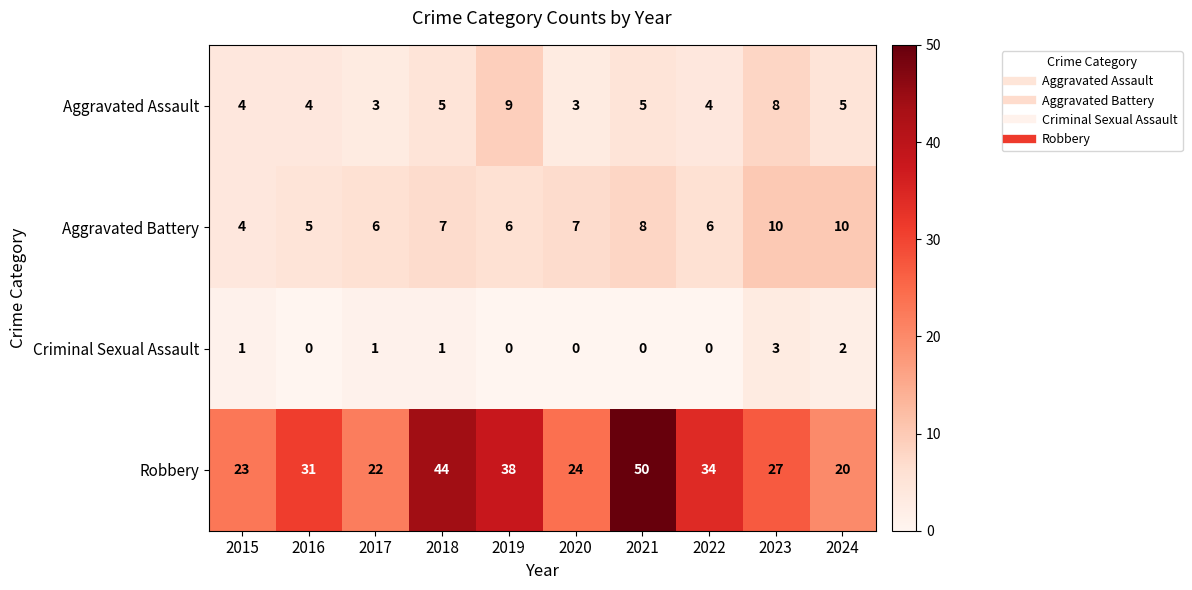

At which label is Robbery closest to 35?

2022